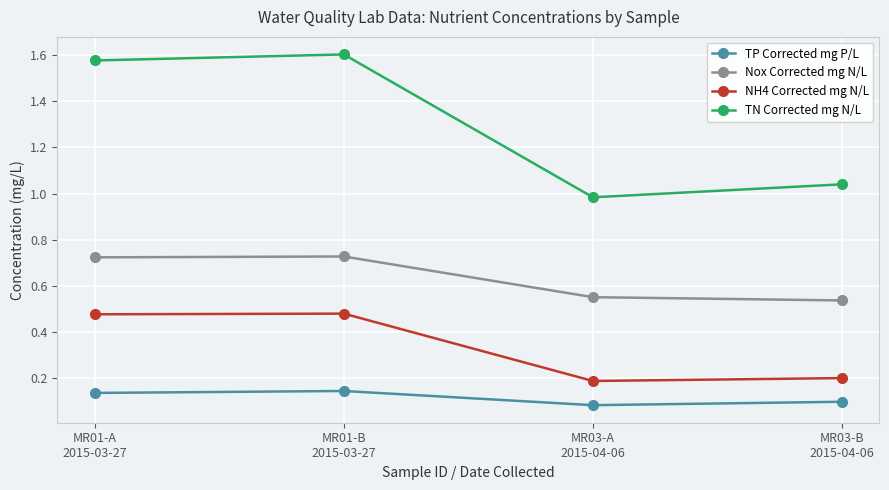

True or false: NH4 Corrected mg N/L and TN Corrected mg N/L intersect in this chart.

False